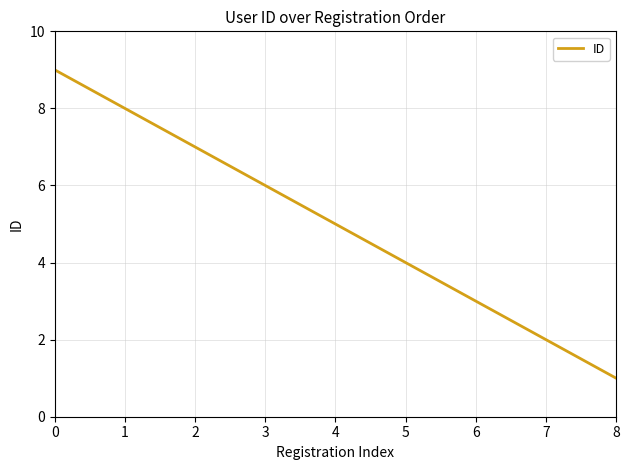

The value at 8 is 1. True or false?

True